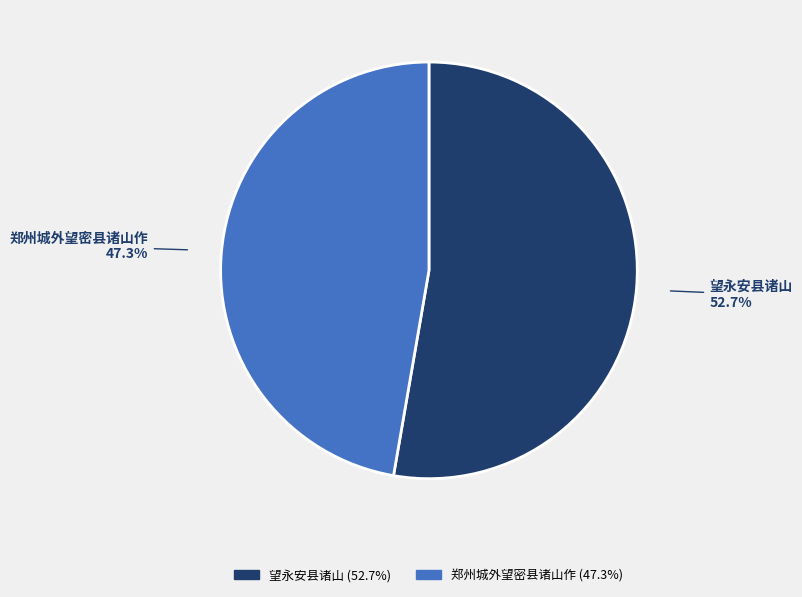

What percentage is the 郑州城外望密县诸山作 slice, to the nearest percent?

47%